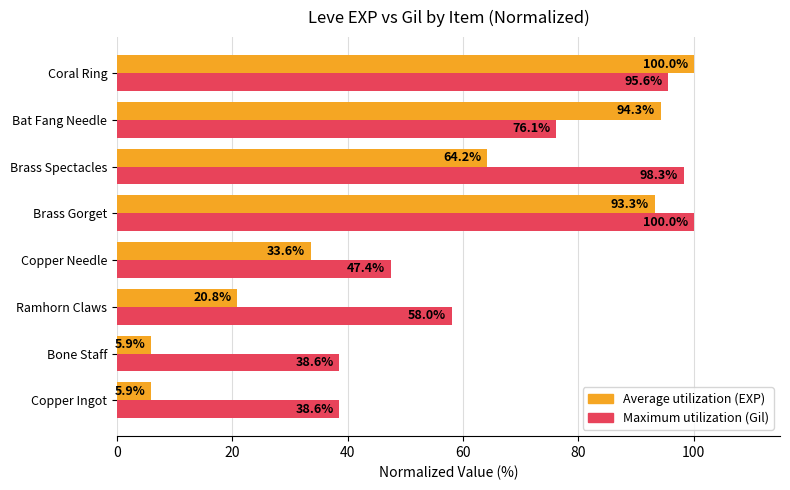

Which series has the widest spread of values?

Average utilization (EXP)